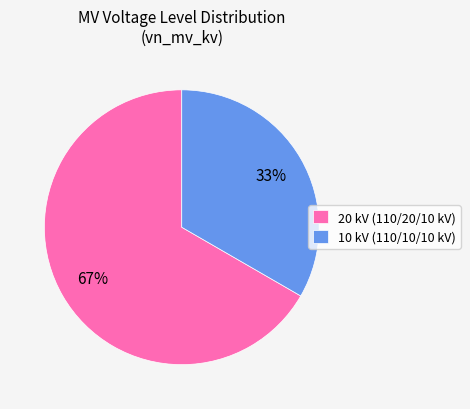

Is there a majority slice in this chart?

Yes